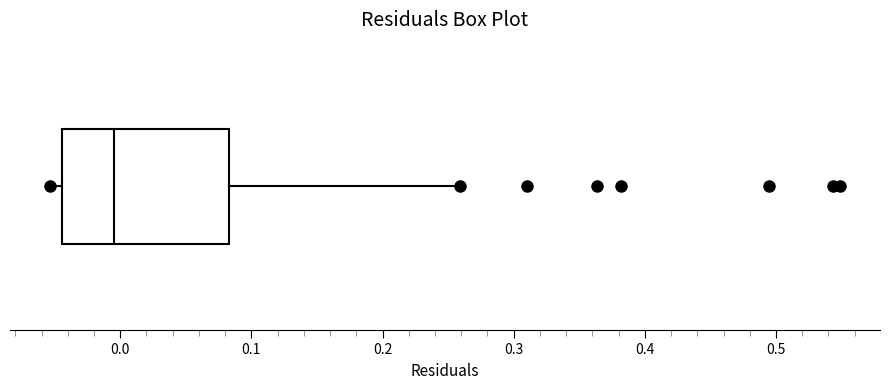

Transcribe this box plot: give where the median line is, the range the box spans, and where the two whiskers end, as read against the x-axis. The values are not printed on the chart, so give them approximately, as read against the axis.

median 0.00, box -0.04 to 0.08, whiskers -0.05 to 0.26